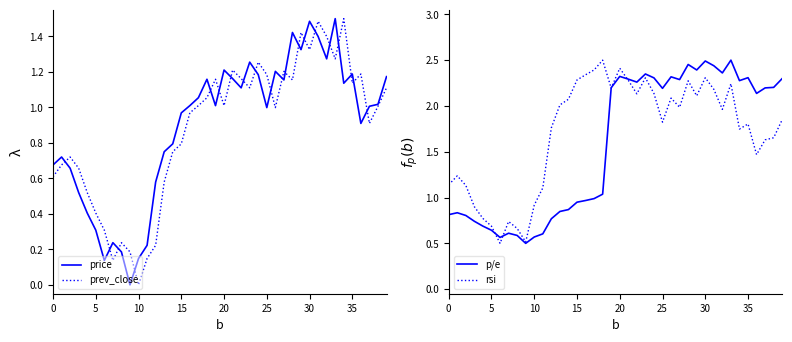

The value of p/e at 12 is 0.8. True or false?

True